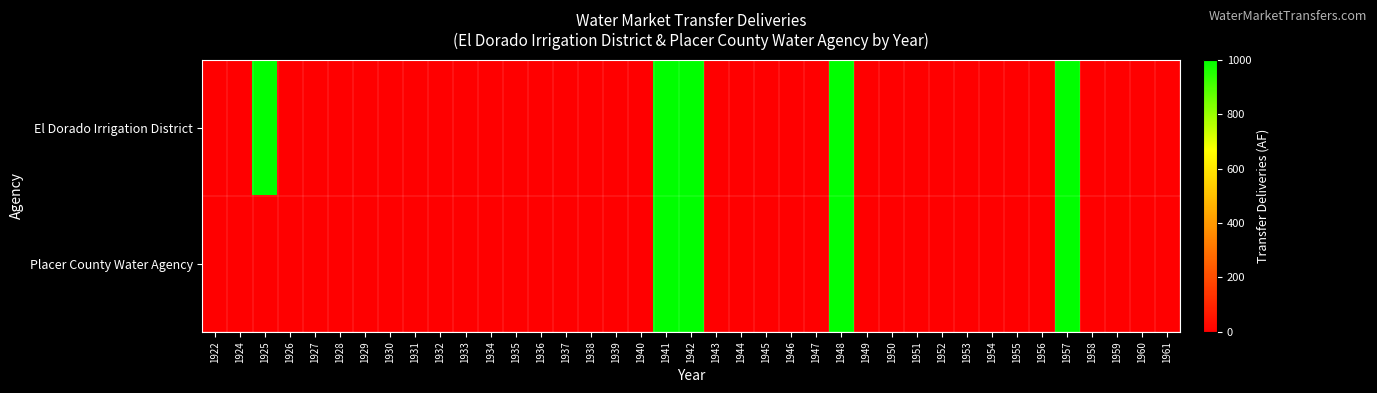

Reading left to right, extract all data points from this chart.

El Dorado Irrigation District: 1922=0	1924=0	1925=1000	1926=0	1927=0	1928=0	1929=0	1930=0	1931=0	1932=0	1933=0	1934=0	1935=0	1936=0	1937=0	1938=0	1939=0	1940=0	1941=1000	1942=1000	1943=0	1944=0	1945=0	1946=0	1947=0	1948=1000	1949=0	1950=0	1951=0	1952=0	1953=0	1954=0	1955=0	1956=0	1957=1000	1958=0	1959=0	1960=0	1961=0
Placer County Water Agency: 1922=0	1924=0	1925=0	1926=0	1927=0	1928=0	1929=0	1930=0	1931=0	1932=0	1933=0	1934=0	1935=0	1936=0	1937=0	1938=0	1939=0	1940=0	1941=1000	1942=1000	1943=0	1944=0	1945=0	1946=0	1947=0	1948=1000	1949=0	1950=0	1951=0	1952=0	1953=0	1954=0	1955=0	1956=0	1957=1000	1958=0	1959=0	1960=0	1961=0